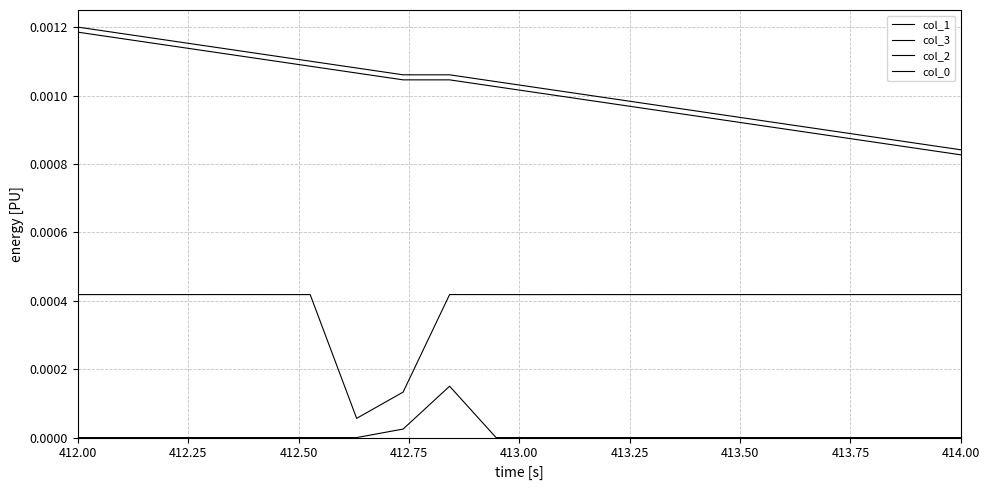

What is the label of the 8th point from the left?

413.75